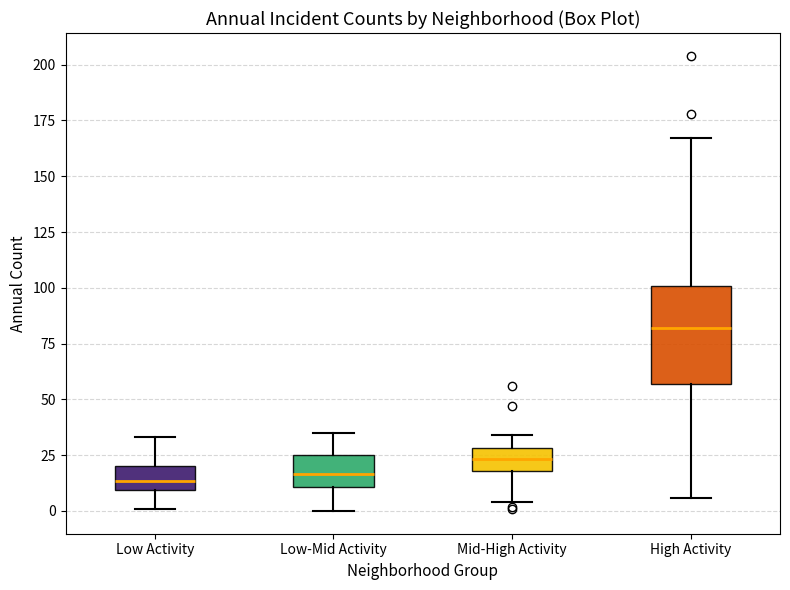

Where is the lower edge of the box for Mid-High Activity on the y-axis? The values are not printed on the chart, so give them approximately, as read against the axis.

20